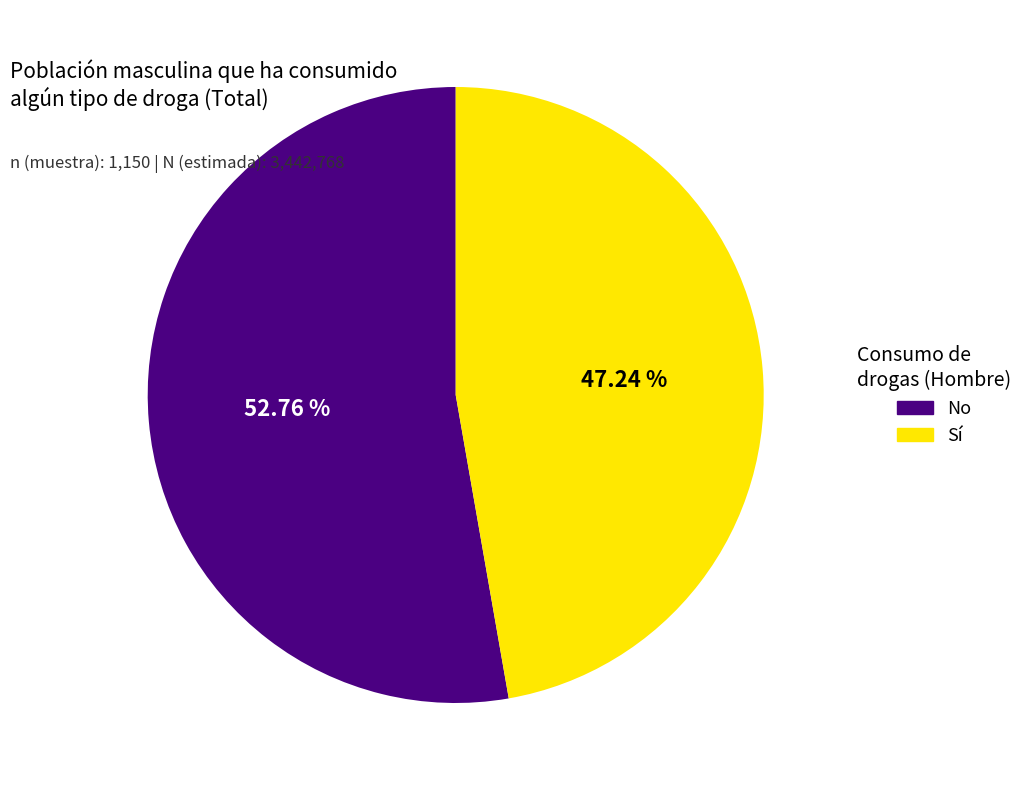

What is the largest slice in the pie chart?

No